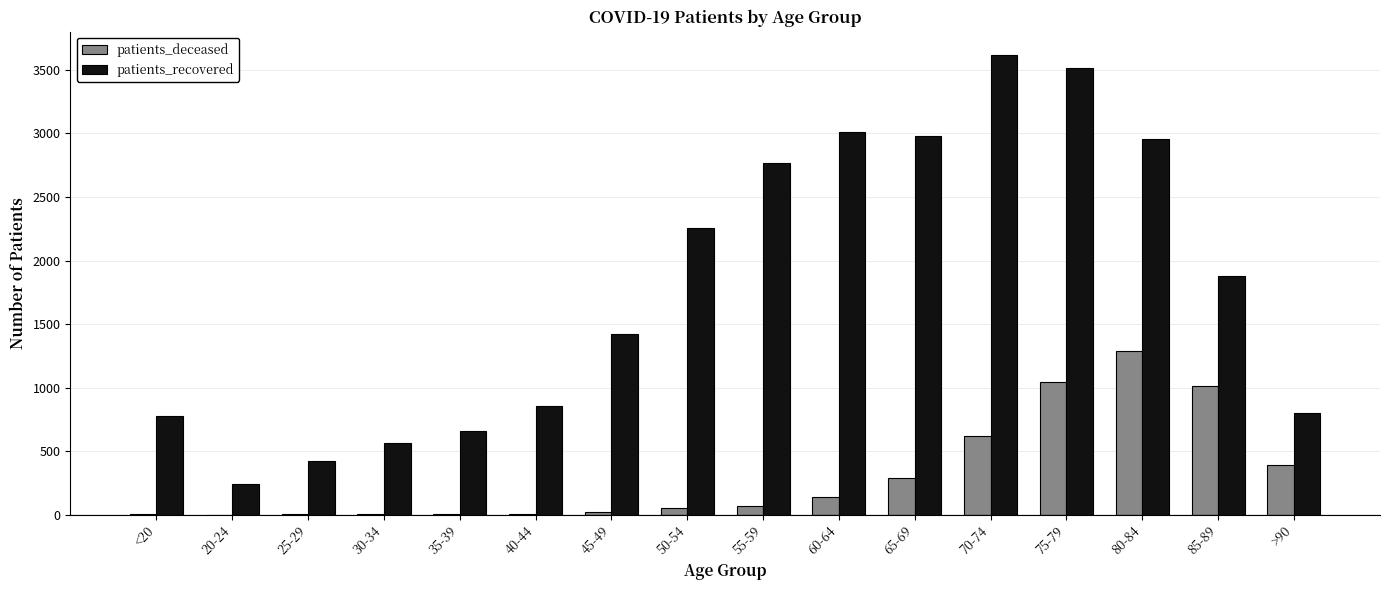

Where is patients_recovered nearest to the value 1931?

85-89